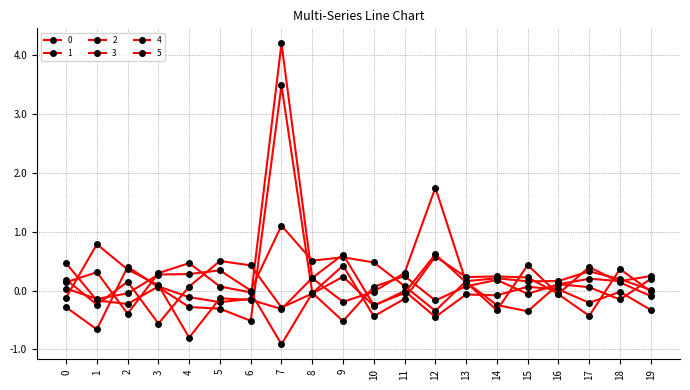

Count the number of data series in this chart.

6